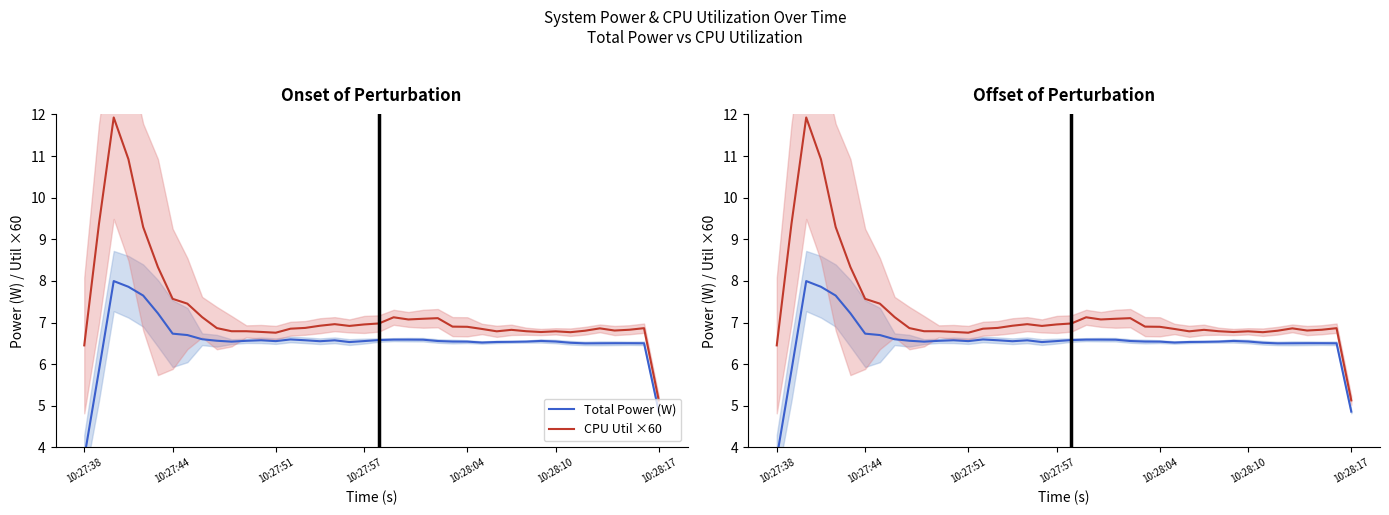

Reading left to right, extract all data points from this chart.

Total Power (W): 3.8	5.9	8.0	7.9	7.6	7.2	6.7	6.7	6.6	6.6	6.5	6.6	6.6	6.6	6.6	6.6	6.5	6.6	6.5	6.6	6.6	6.6	6.6	6.6	6.6	6.5	6.5	6.5	6.5	6.5	6.5	6.6	6.5	6.5	6.5	6.5	6.5	6.5	6.5	4.9
CPU Util ×60: 6.5	9.4	11.9	10.9	9.3	8.3	7.6	7.5	7.1	6.9	6.8	6.8	6.8	6.8	6.9	6.9	6.9	7.0	6.9	7.0	7.0	7.1	7.1	7.1	7.1	6.9	6.9	6.8	6.8	6.8	6.8	6.8	6.8	6.8	6.8	6.9	6.8	6.8	6.9	5.1